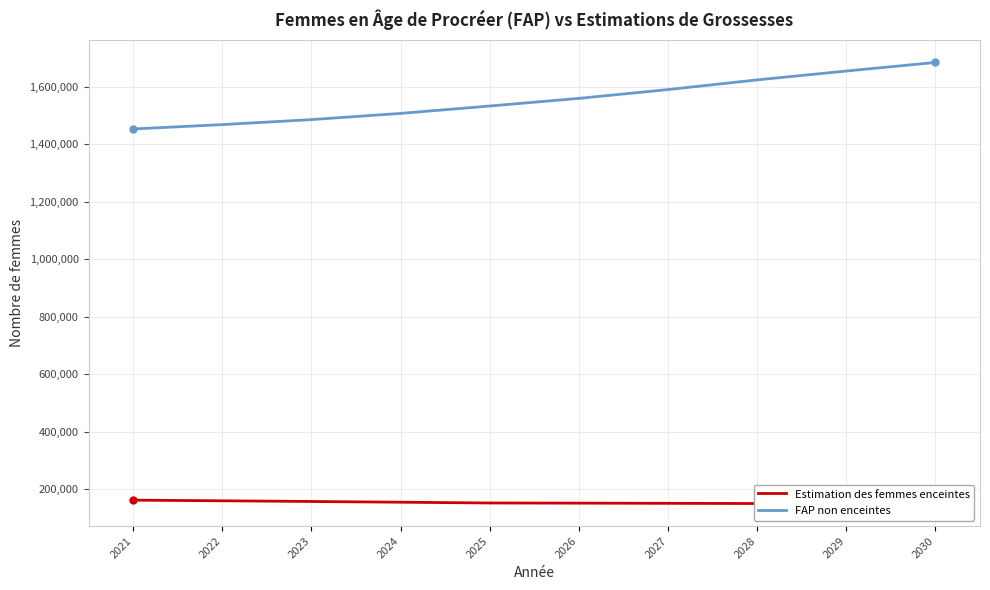

True or false: Estimation des femmes enceintes and FAP non enceintes intersect in this chart.

False